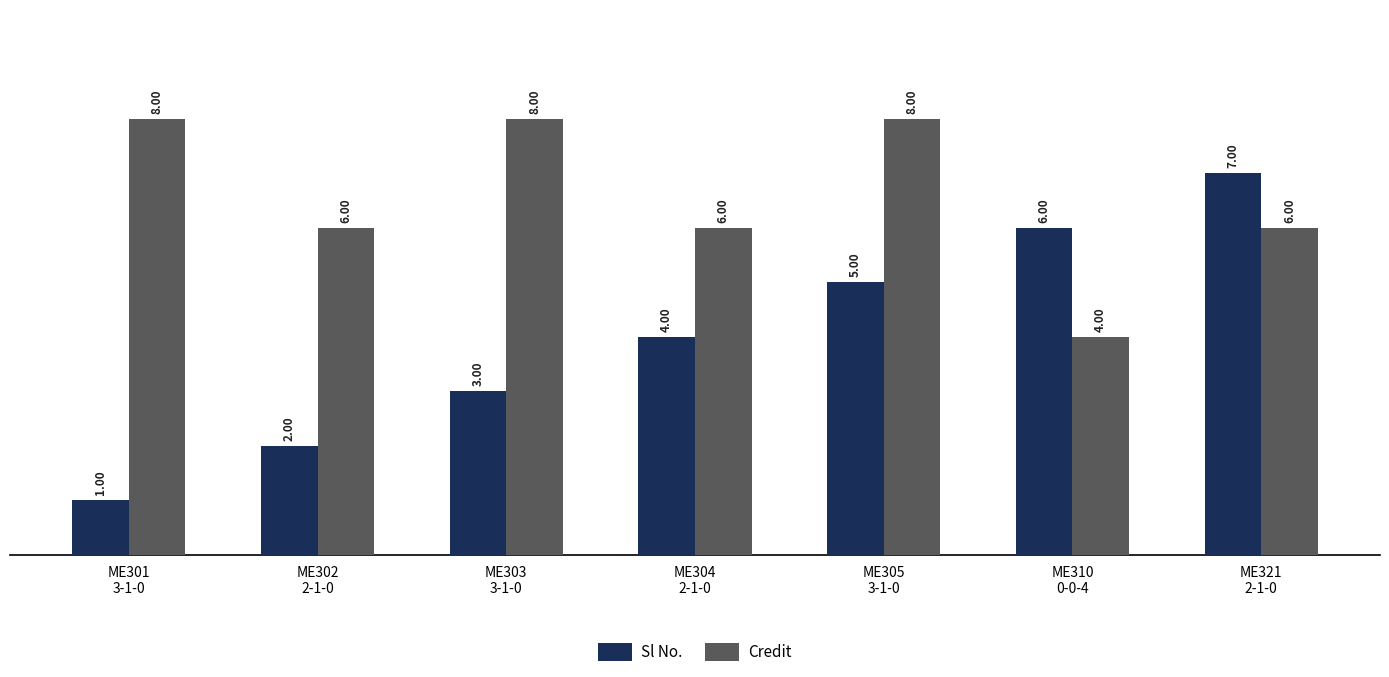

What is the lowest value of the Credit series?

4